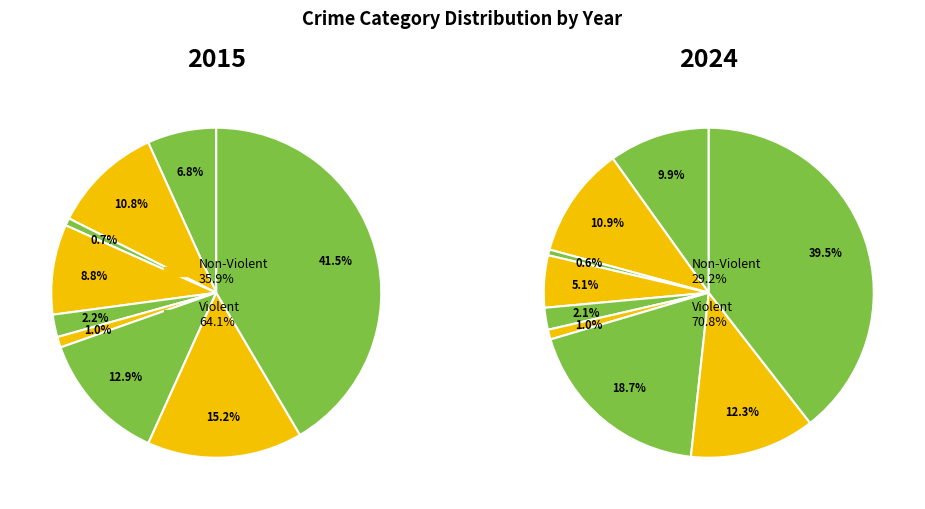

Which has a higher value, 6 or 5?

6